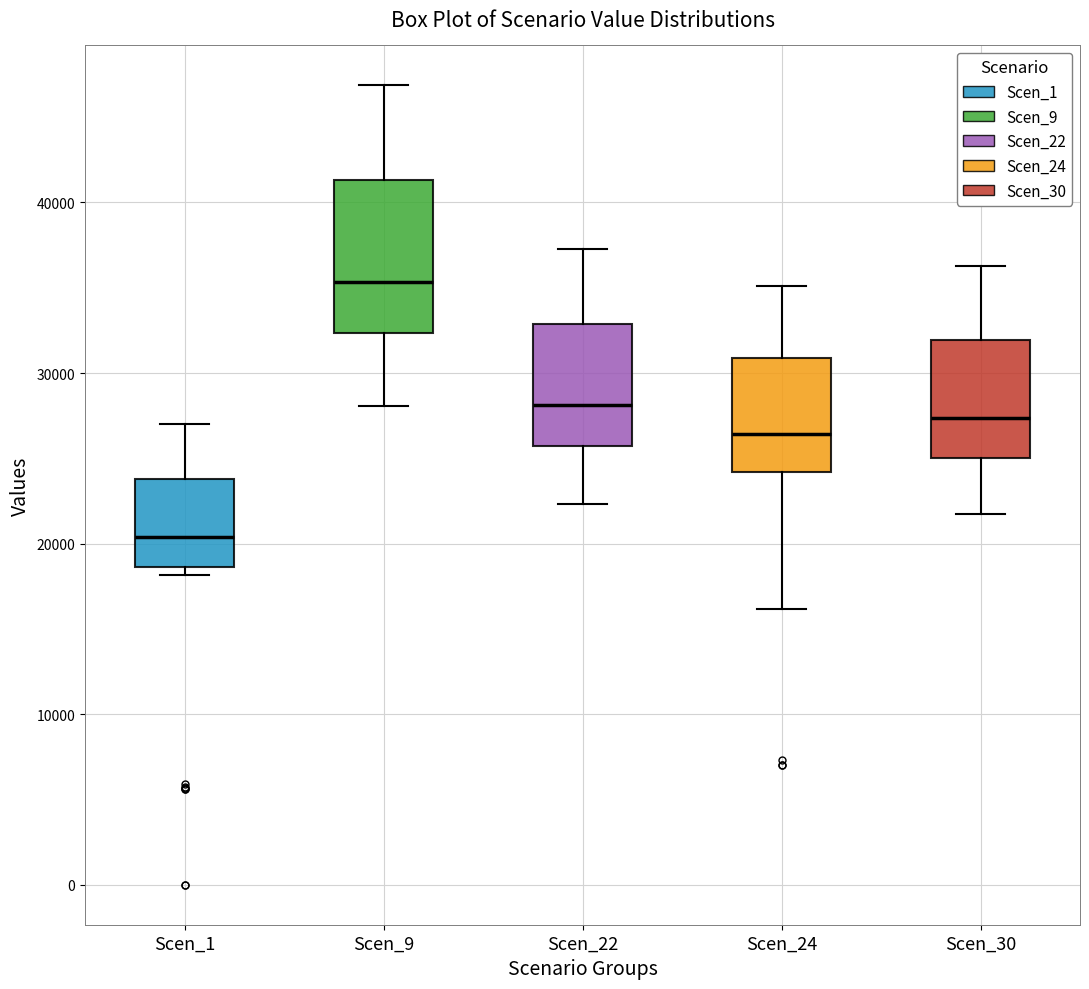

Reading left to right, transcribe this box plot: for each box, give where its median line is, the range the box spans, and where its two whiskers end, as read against the y-axis. The values are not printed on the chart, so give them approximately, as read against the axis.

Scen_1: median 20000, box 19000 to 24000, whiskers 18000 to 27000
Scen_9: median 35000, box 32000 to 41000, whiskers 28000 to 47000
Scen_22: median 28000, box 26000 to 33000, whiskers 22000 to 37000
Scen_24: median 26000, box 24000 to 31000, whiskers 16000 to 35000
Scen_30: median 27000, box 25000 to 32000, whiskers 22000 to 36000